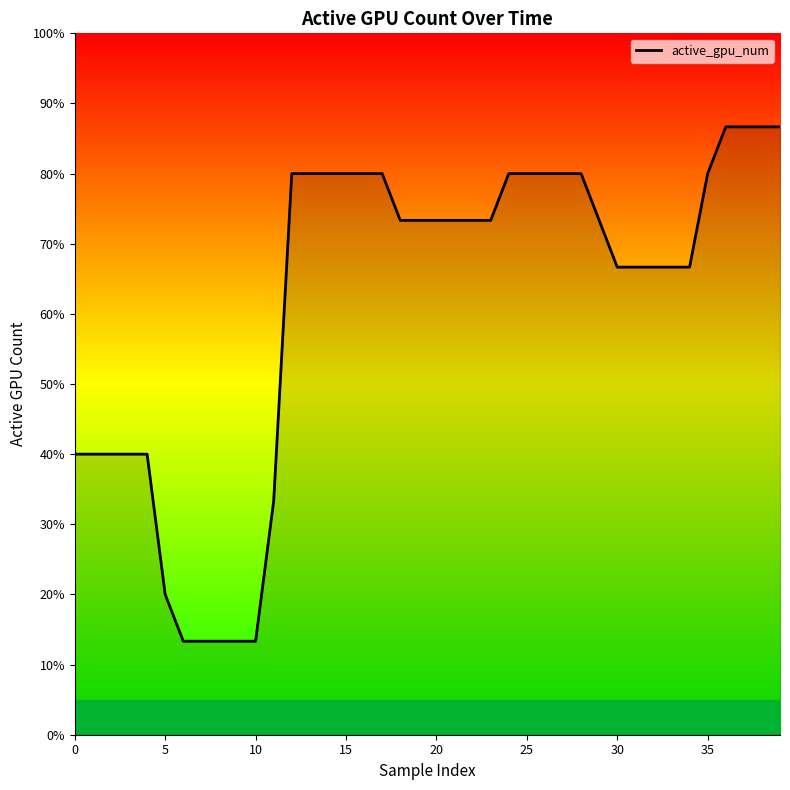

What is the difference between the maximum and minimum values?

73.3